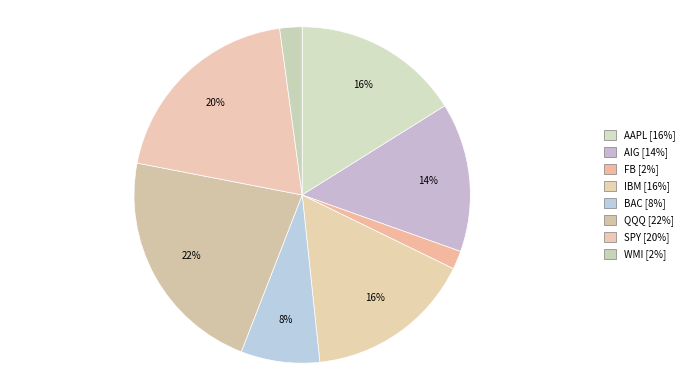

To the nearest percent, what is the combined percentage of WMI and QQQ?

24%